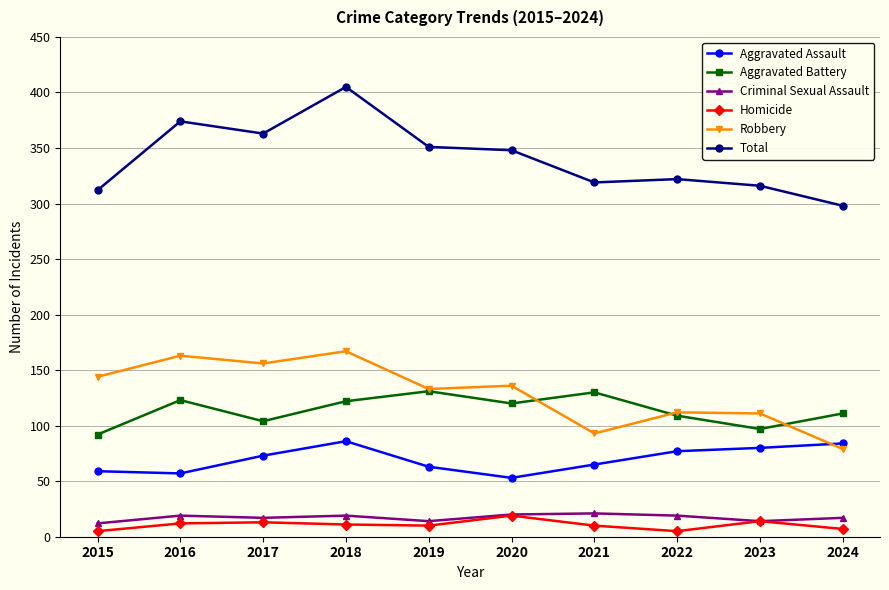

How many series are shown in this chart?

6